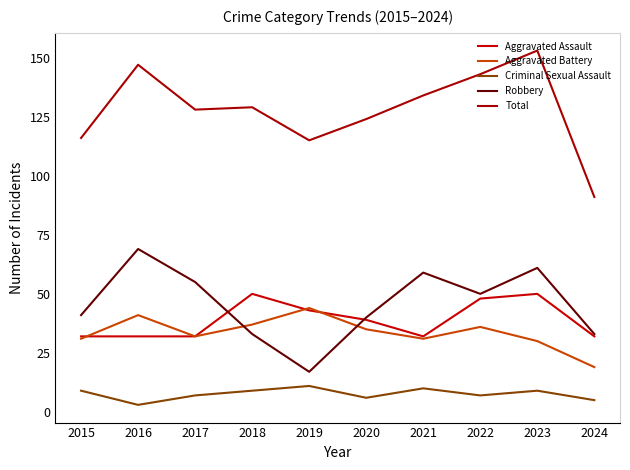

What are all the series names shown in the legend?

Aggravated Assault, Aggravated Battery, Criminal Sexual Assault, Robbery, Total